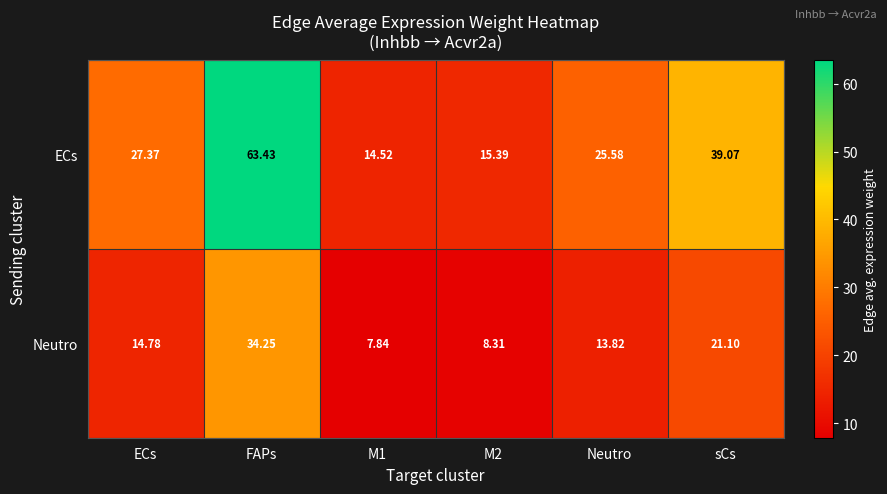

At which label does Neutro first exceed 14?

ECs